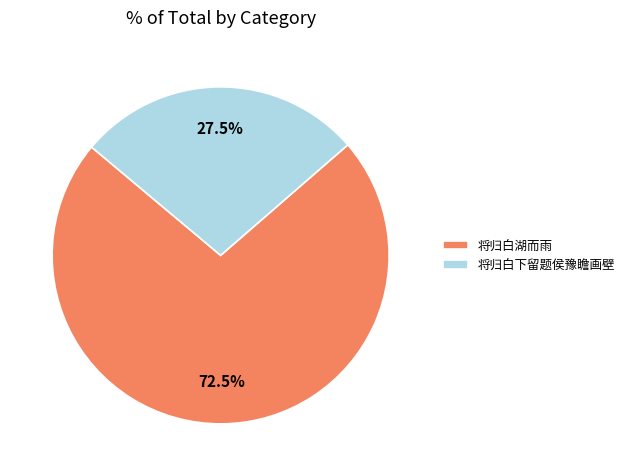

To the nearest percent, what is the combined percentage of 将归白下留题侯豫瞻画壁 and 将归白湖而雨?

100%